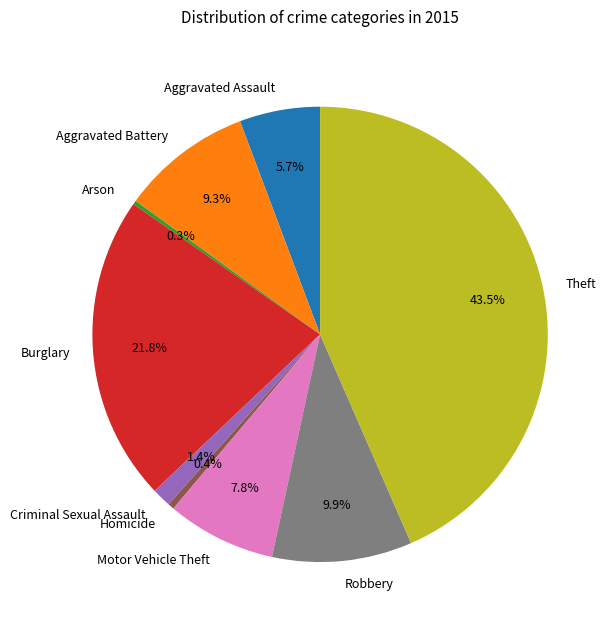

Which category has the biggest portion of the pie?

Theft